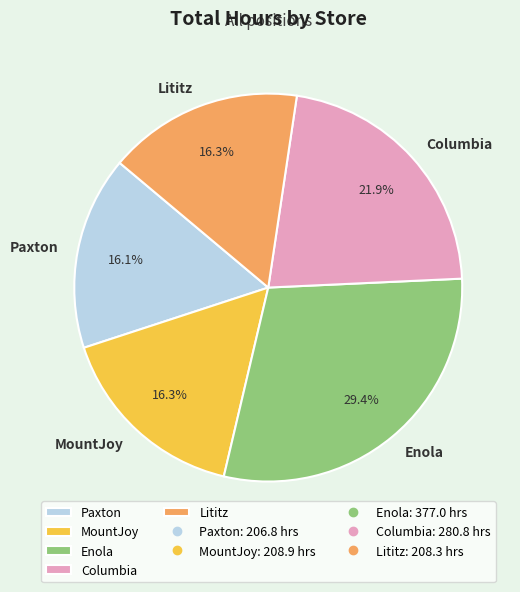

What percentage is the Columbia slice, to the nearest percent?

22%